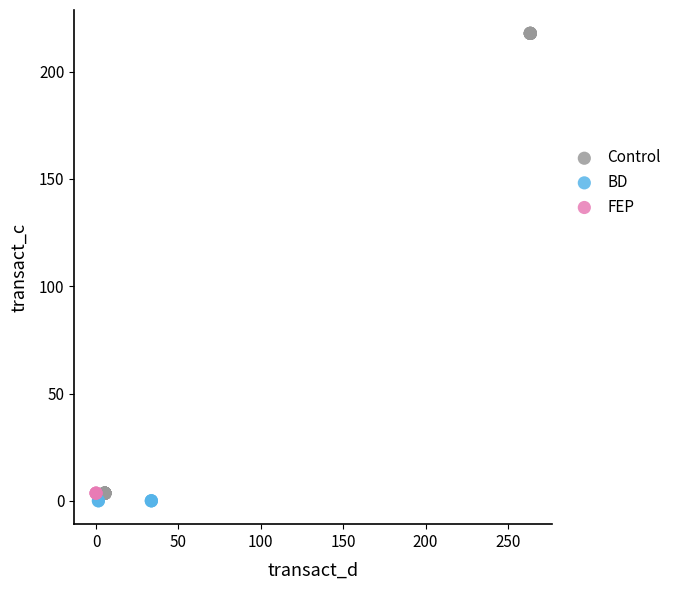

Which series contains the highest Y value?

Control